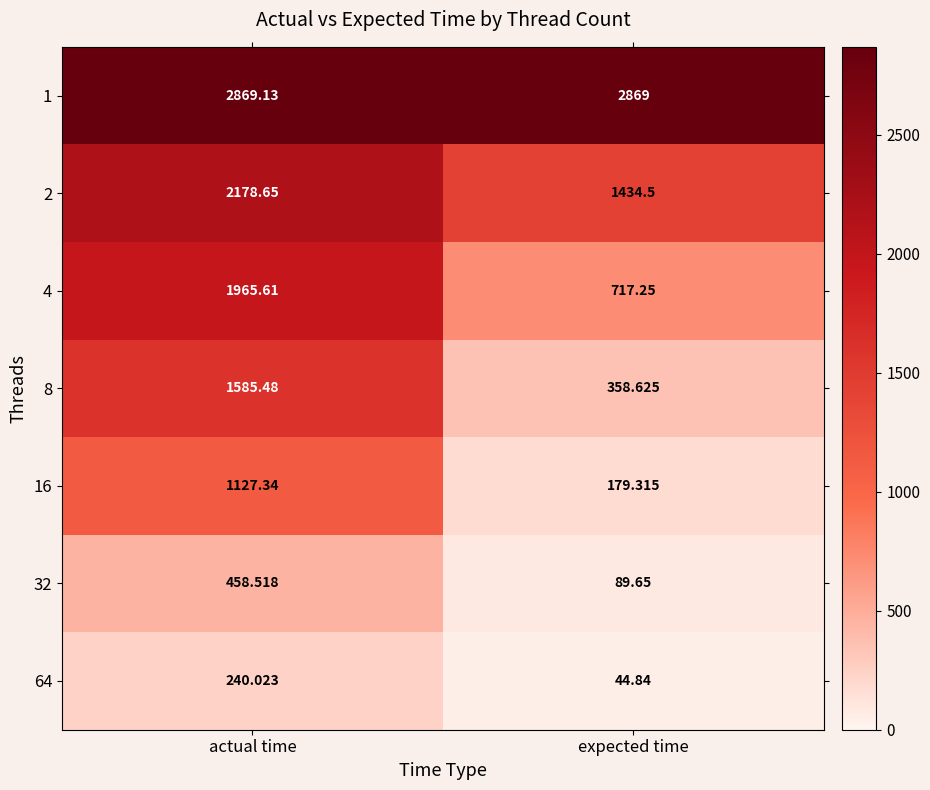

List the labels in order of 2 value, smallest first.

expected time, actual time